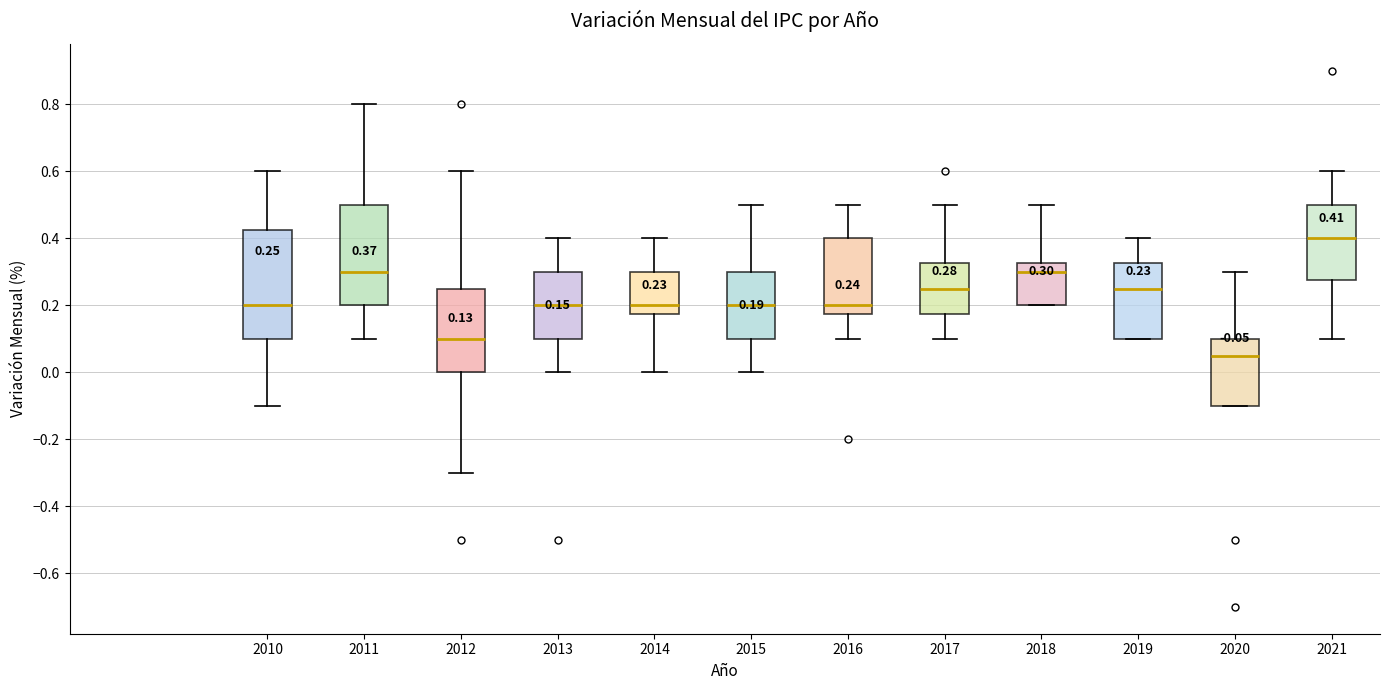

Which box's median line is the lowest?

2020